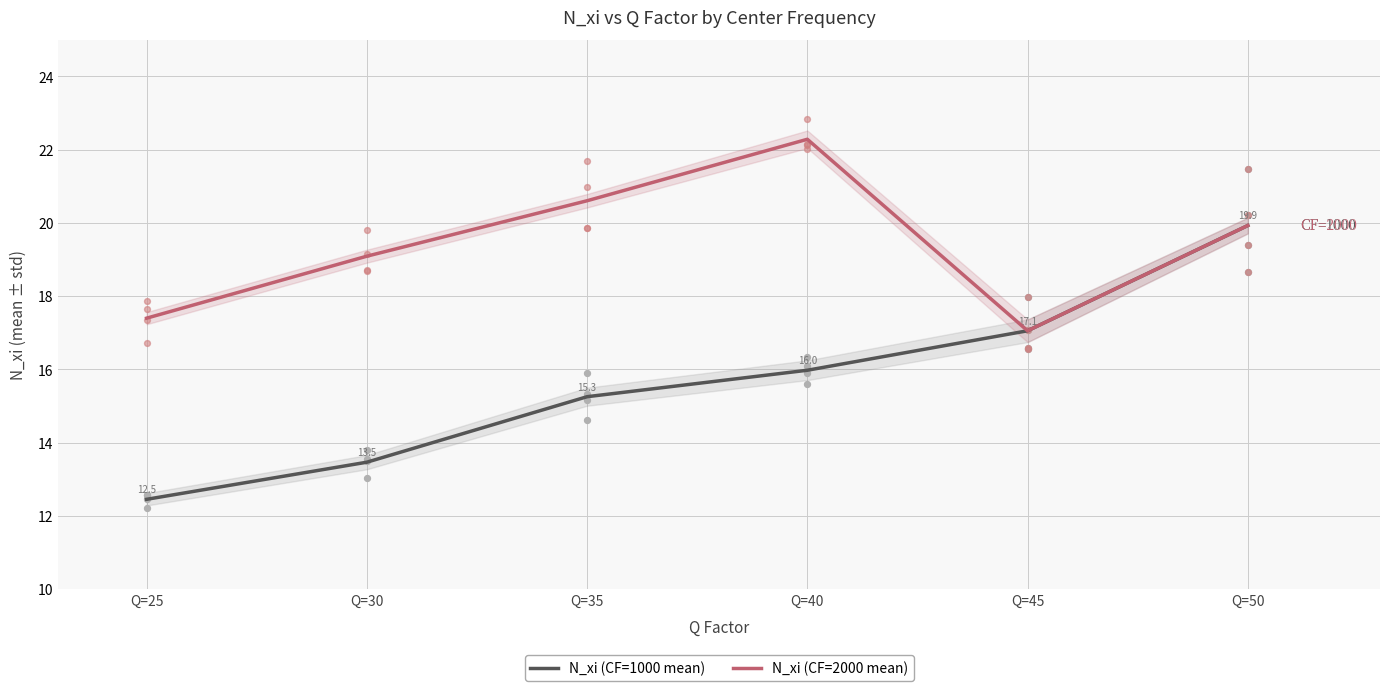

Which series reaches the maximum Y coordinate?

N_xi (CF=2000 mean)